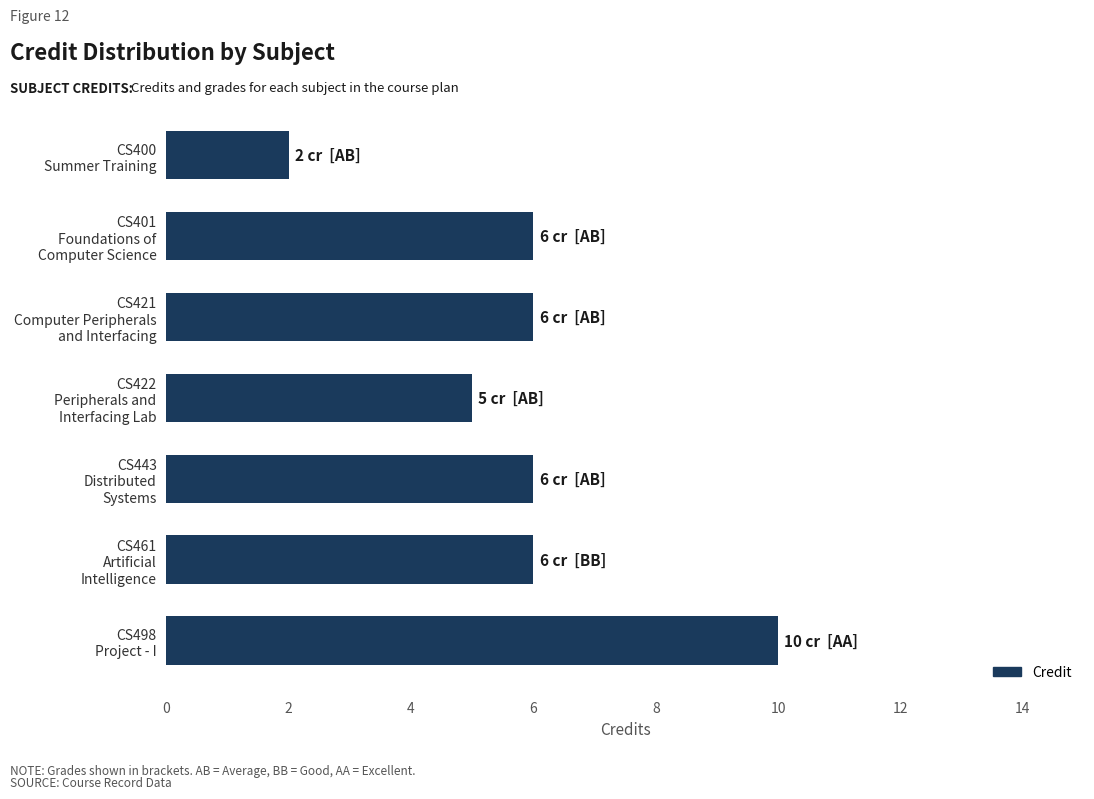

What is the difference between the maximum and second lowest values?

5